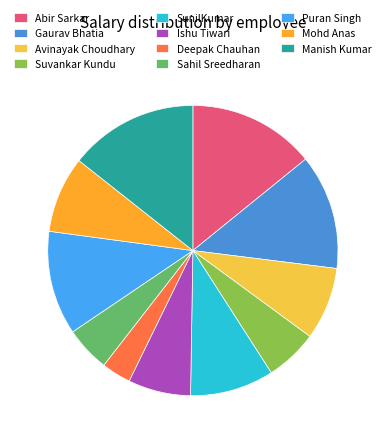

Does Avinayak Choudhary account for over 50% of the chart?

No